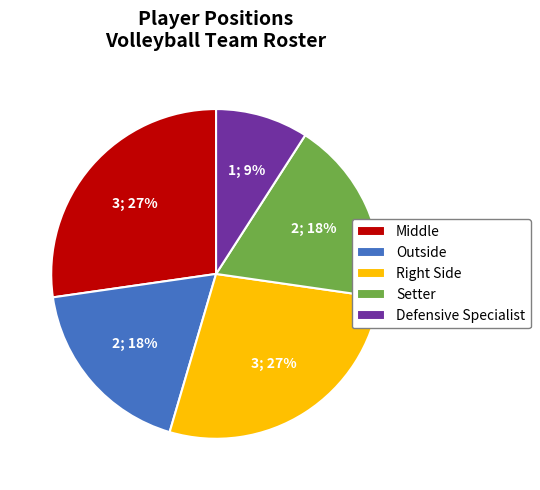

To the nearest percent, what percentage of the pie is Middle?

27%